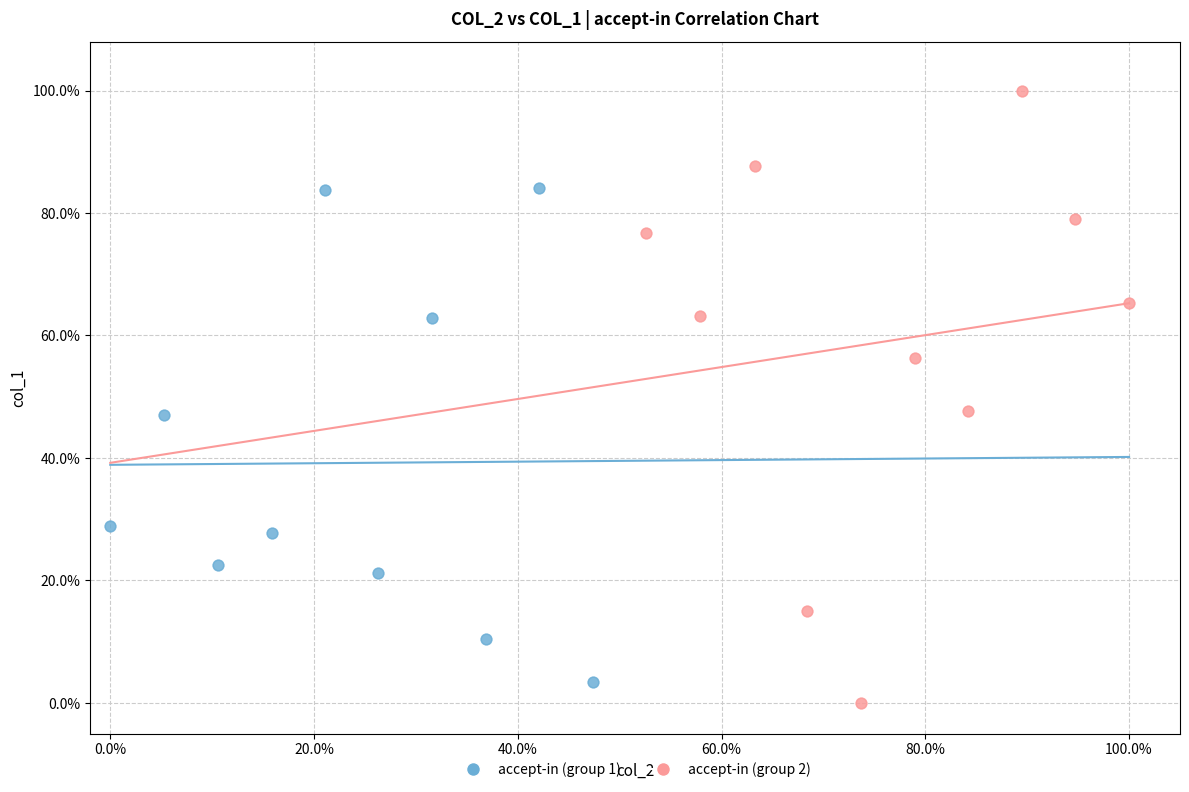

Which series contains the highest Y value?

accept-in (group 2)